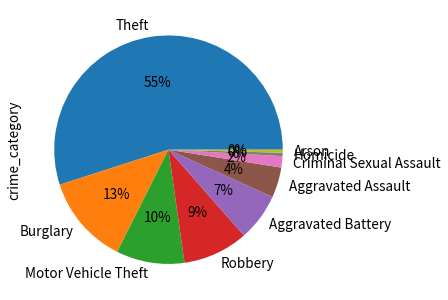

To the nearest percent, what is the combined percentage of Burglary and Theft?

68%